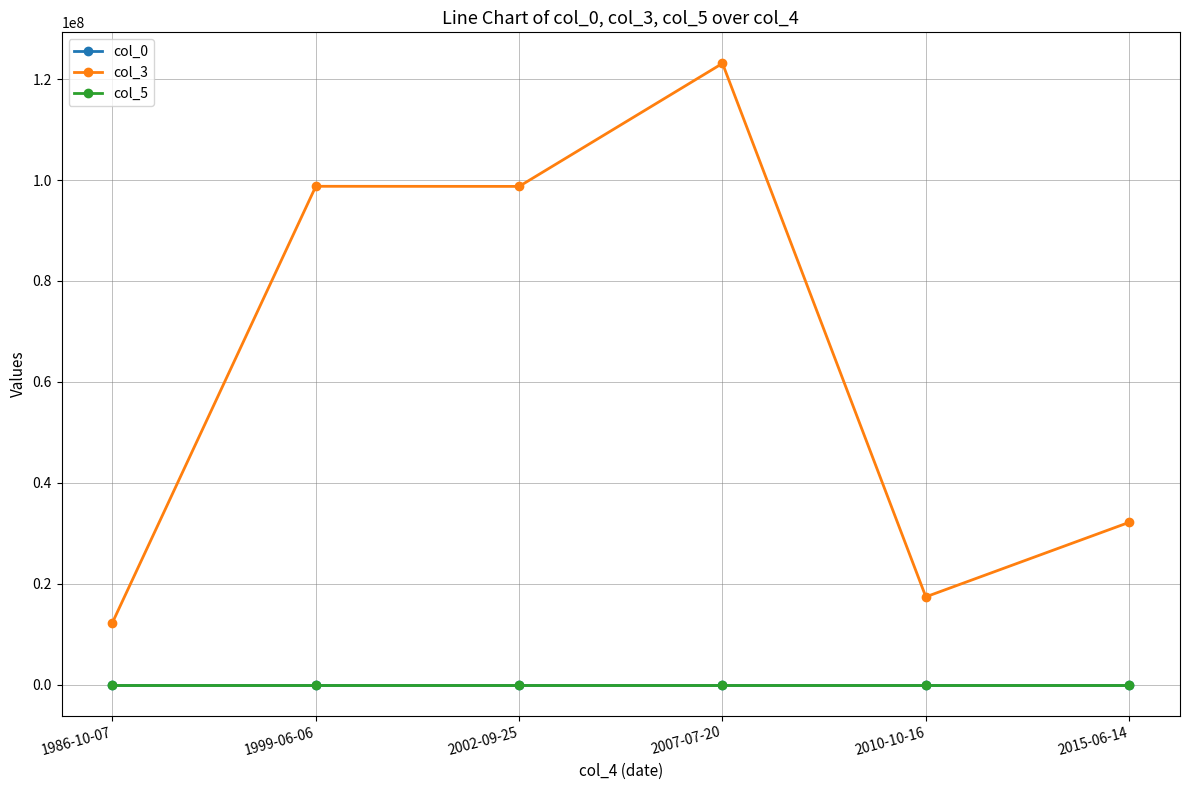

Read the col_5 value at 1986-10-07.

36